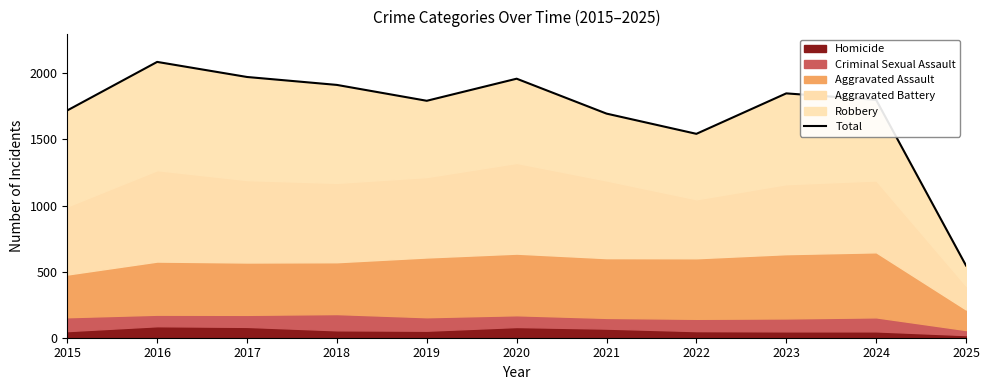

What is the sum of all values?

18870